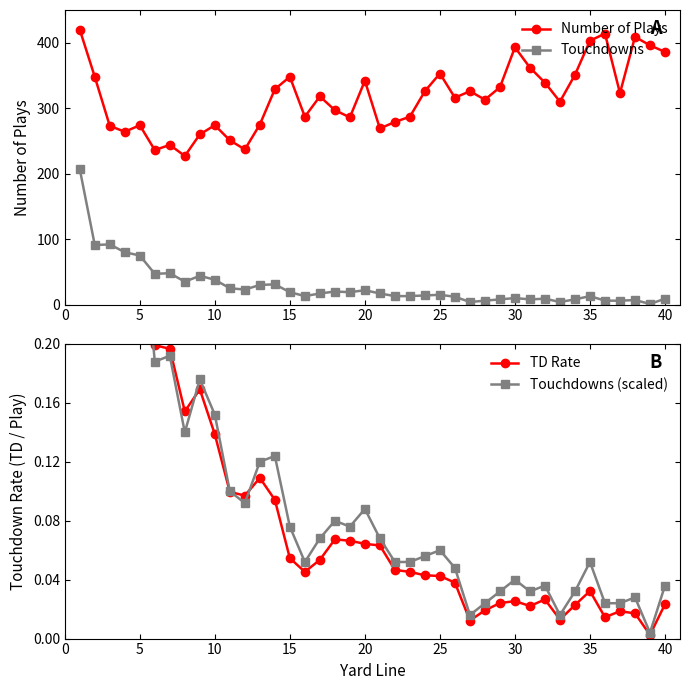

What is the minimum value for Number of Plays?

227